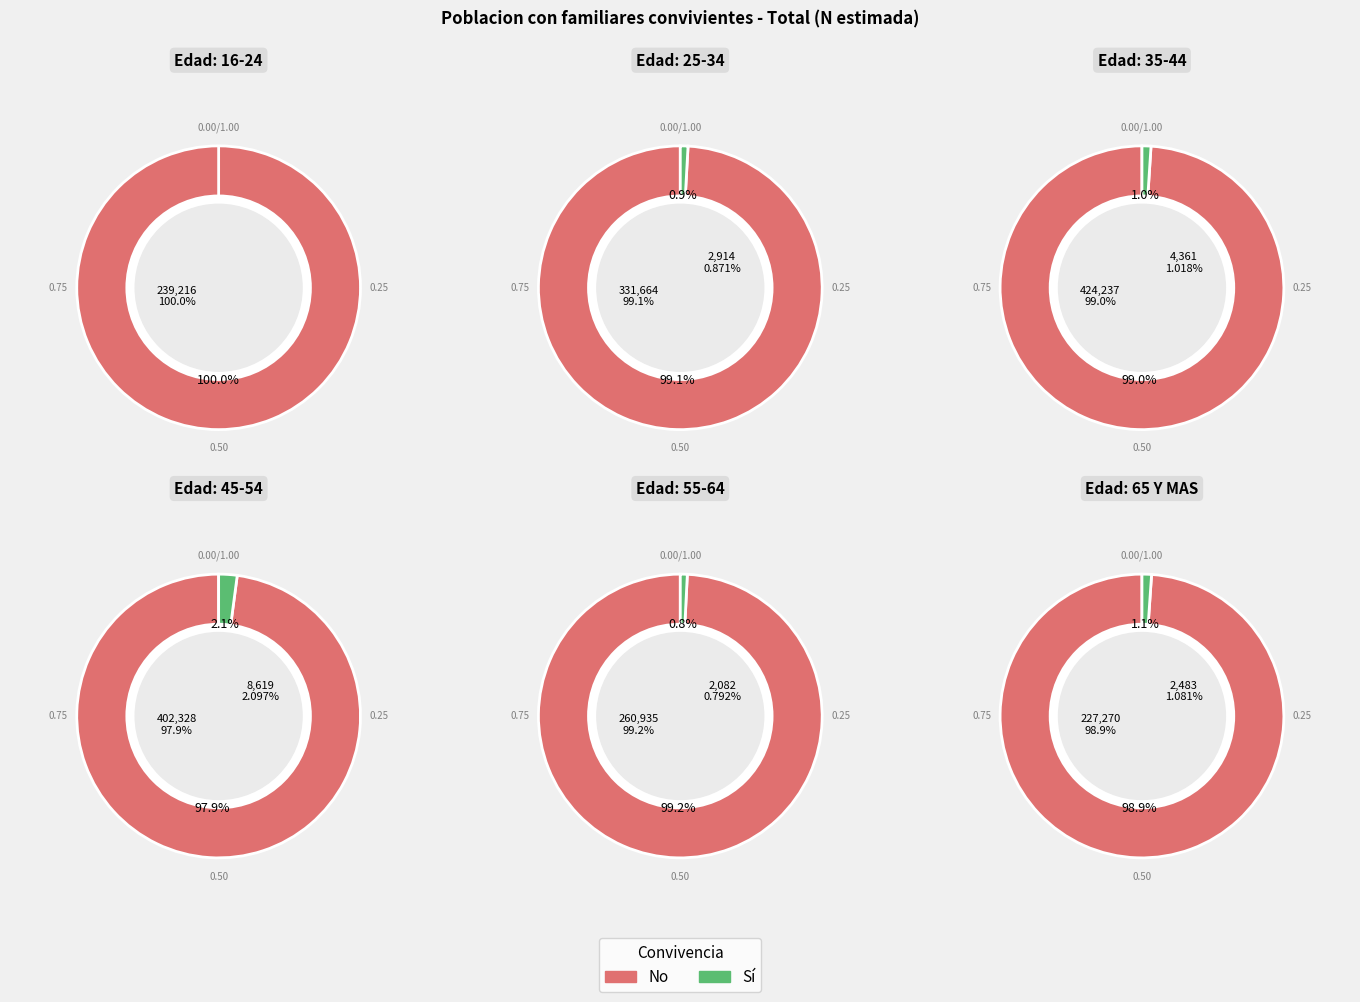

Rank the categories by Si value from lowest to highest.

16-24, 55-64, 65 Y MAS, 25-34, 35-44, 45-54